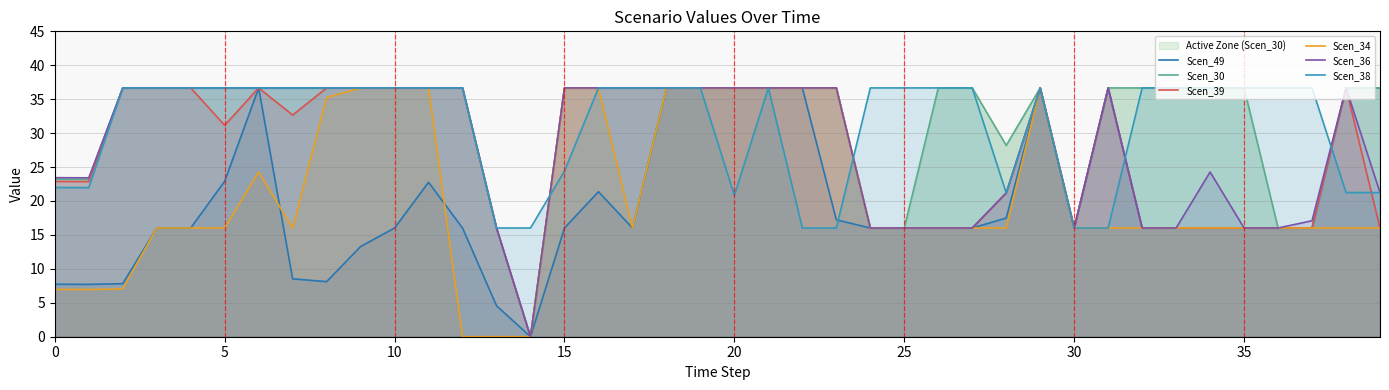

Does the chart display data point markers on the line(s)?

No